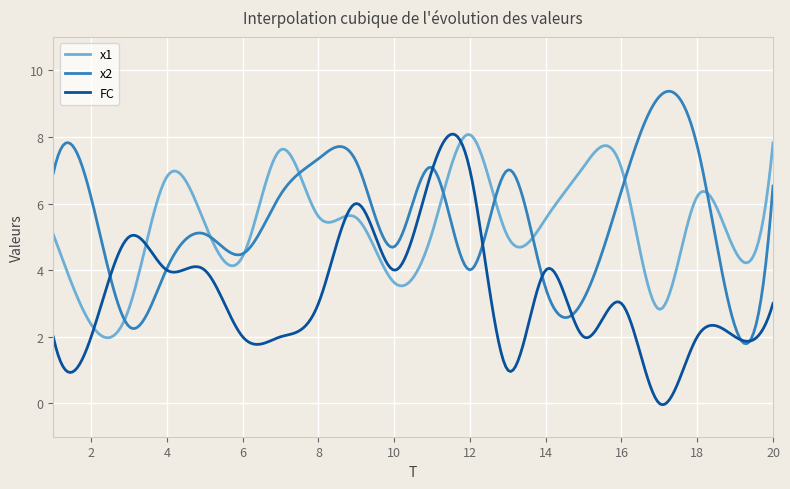

What is the highest value of the FC series?

8.1